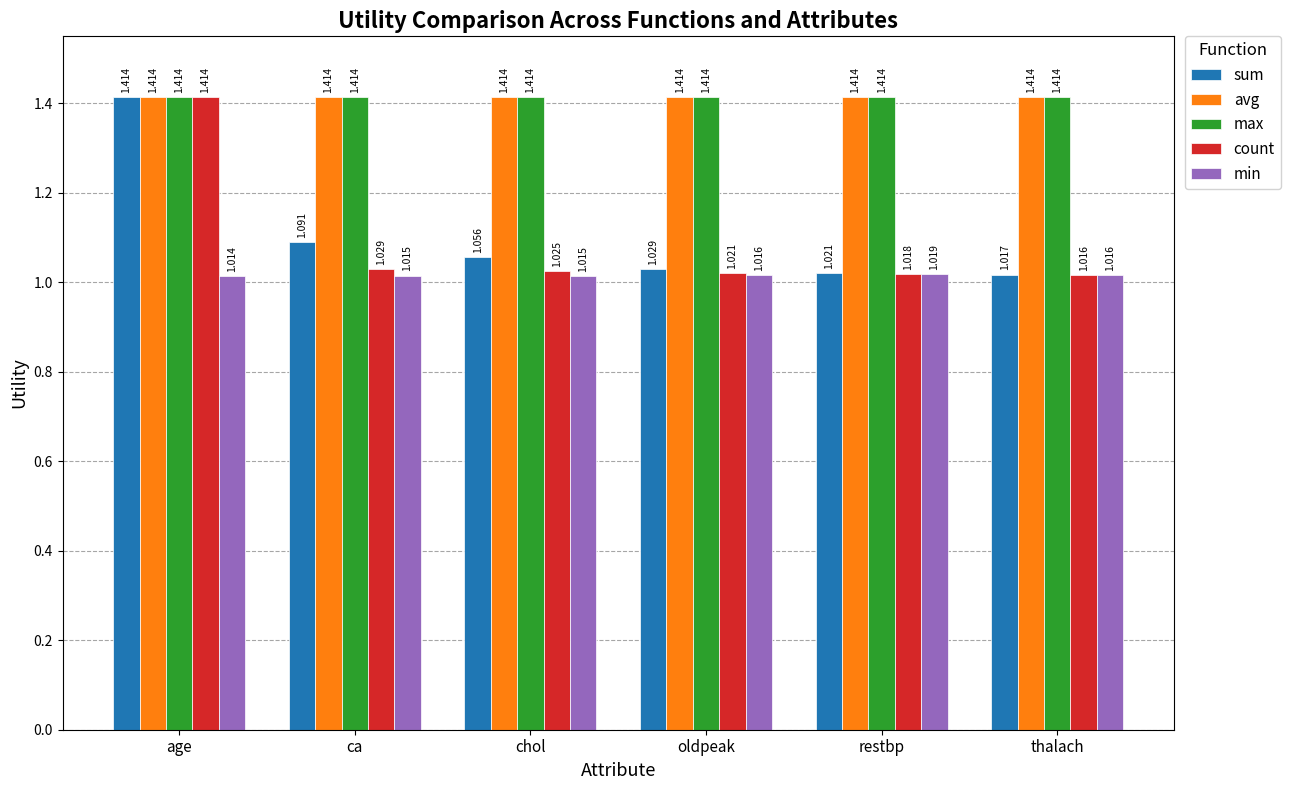

At which label is sum closest to 1?

thalach